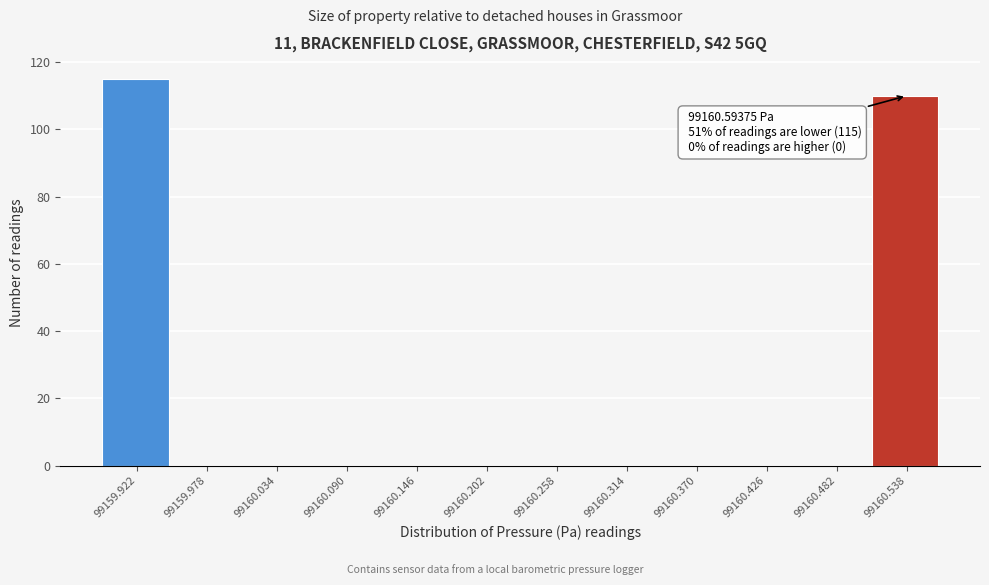

Reading left to right, transcribe all the data shown in this chart.

99159.922=115	99159.978=0	99160.034=0	99160.090=0	99160.146=0	99160.202=0	99160.258=0	99160.314=0	99160.370=0	99160.426=0	99160.482=0	99160.538=110